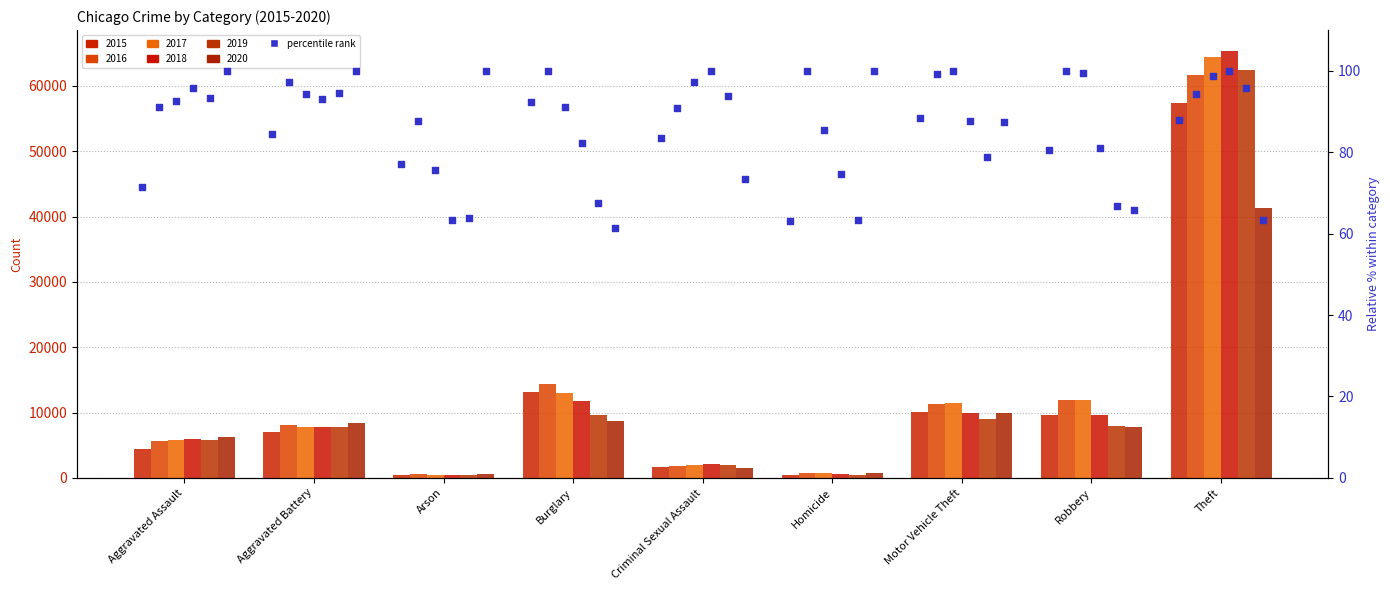

Approximately how many times larger is the value at Robbery compared to Motor Vehicle Theft?

0.9